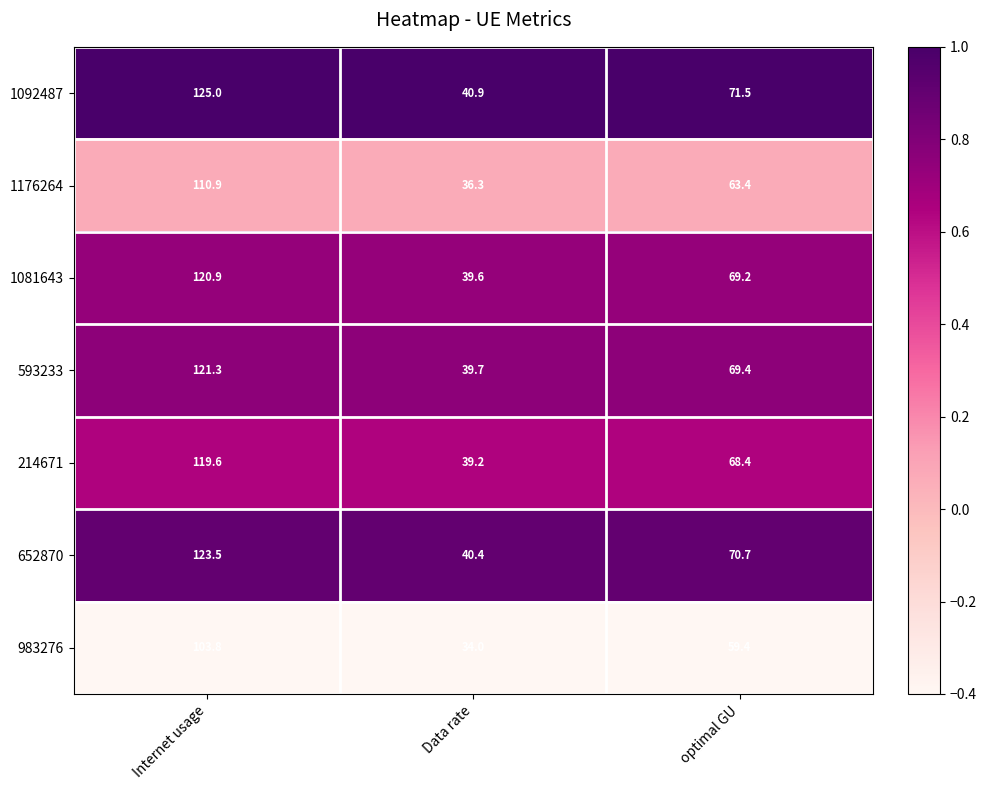

What is the smallest value displayed?

34.0